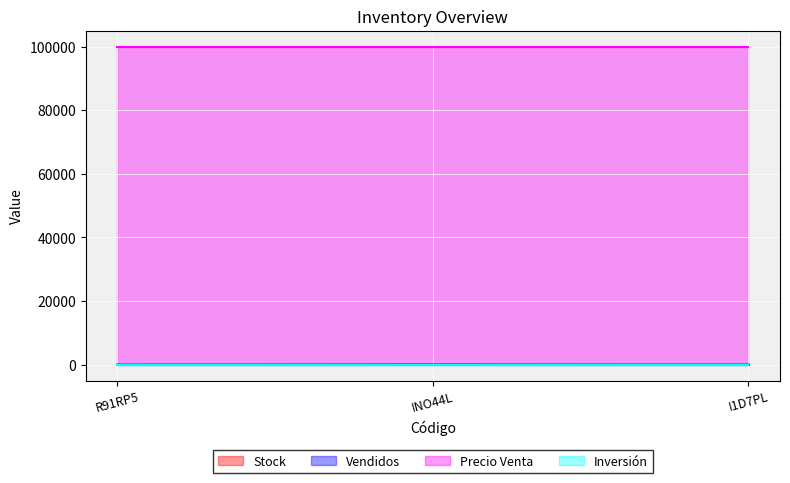

Which series has the largest total across all categories?

Precio Venta